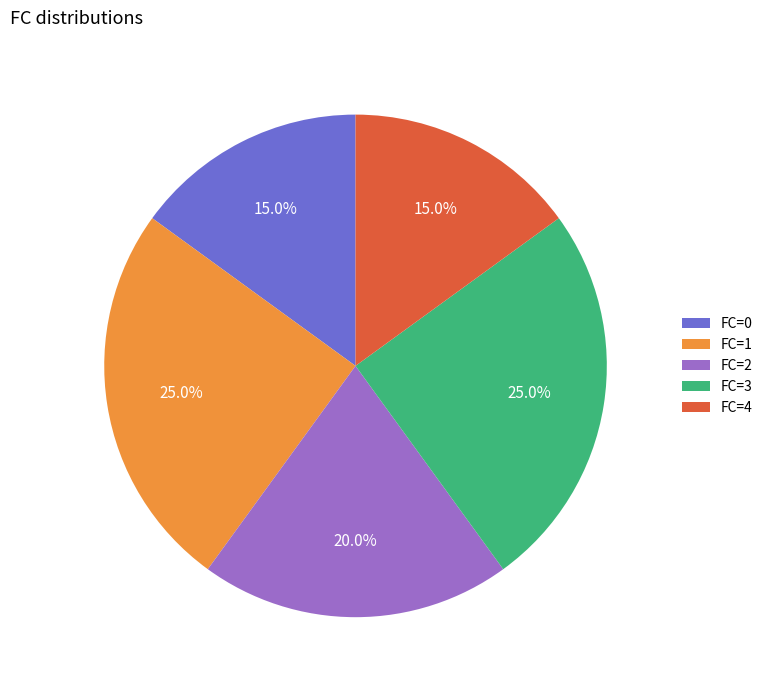

Is FC=3 the majority of the pie?

No